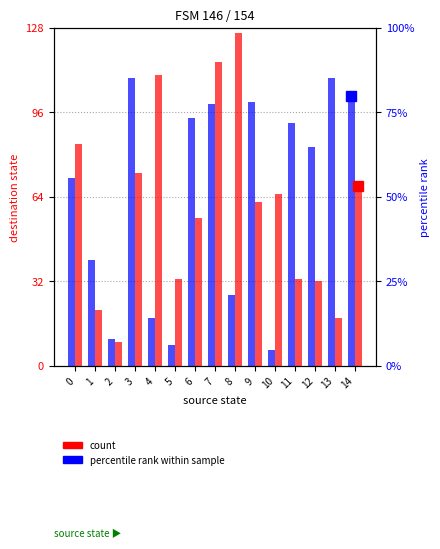

What is the difference between the maximum and minimum values in the dest (input b) series?

117